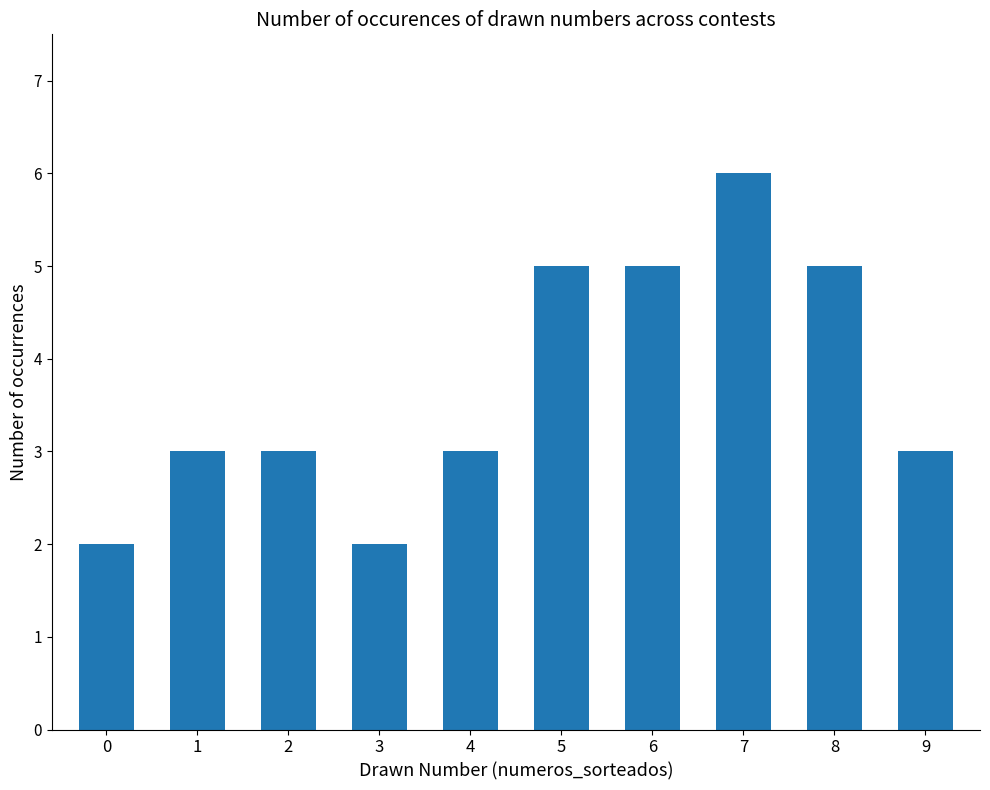

What is the difference between the values at 9 and 8?

2